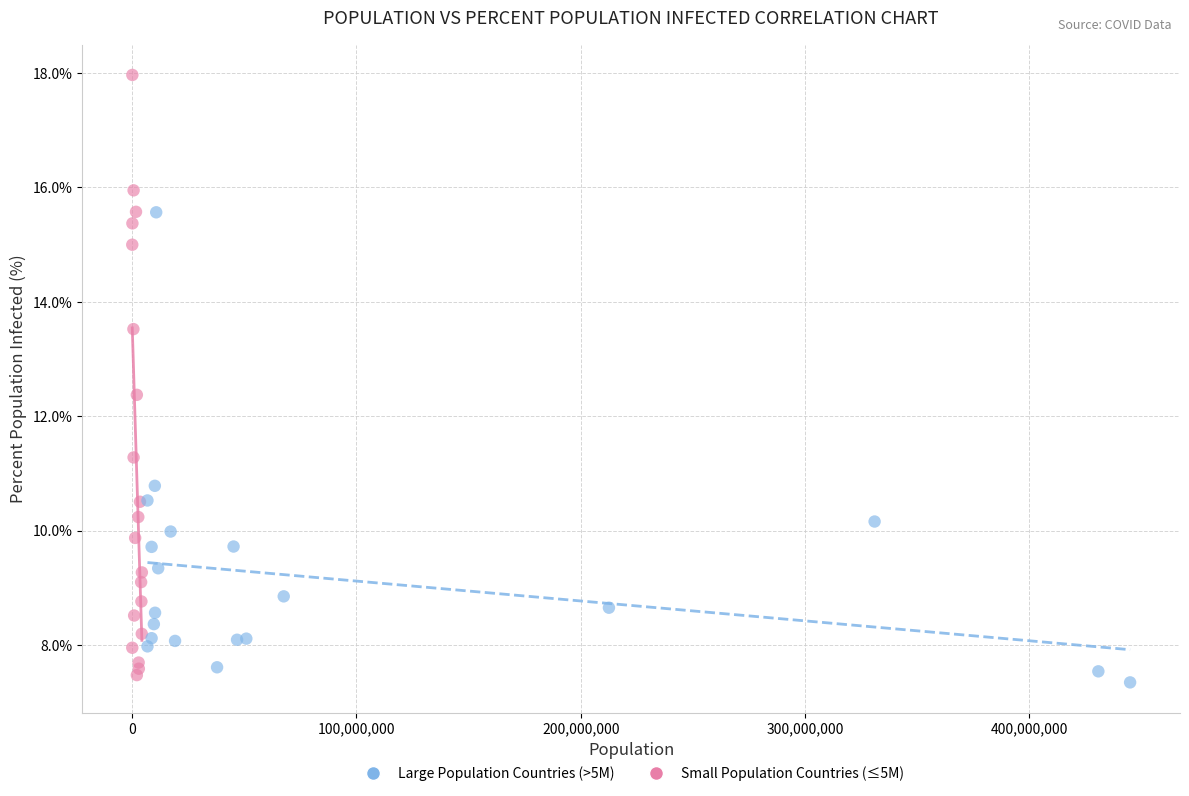

Which series reaches the maximum Y coordinate?

Small Population Countries (≤5M)